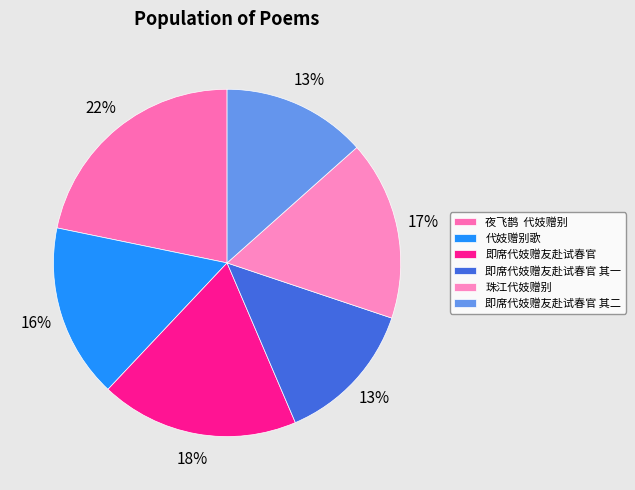

Between 代妓赠别歌 and 即席代妓赠友赴试春官, which is larger?

即席代妓赠友赴试春官